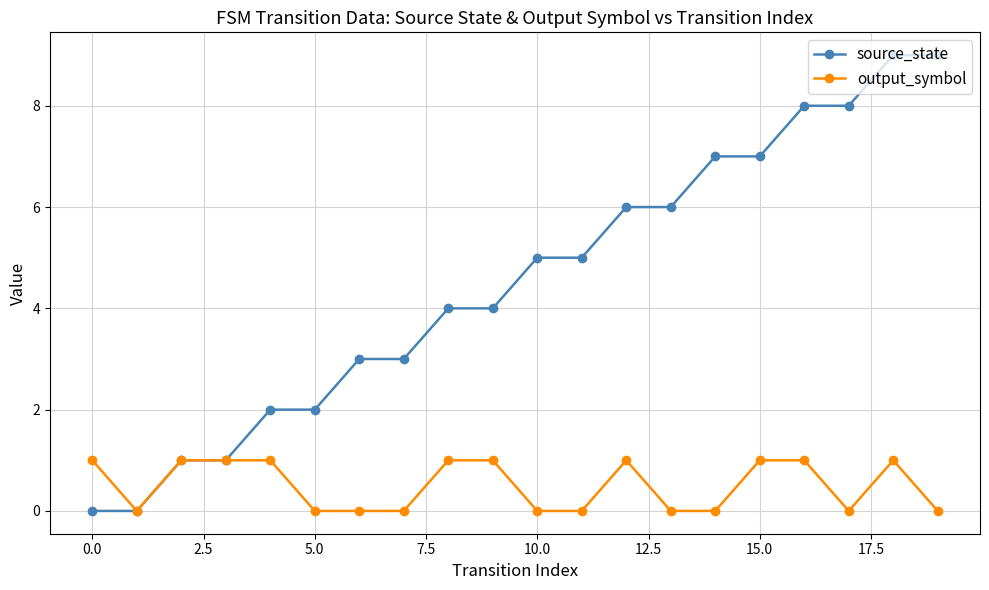

Does the chart have visible grid lines?

Yes